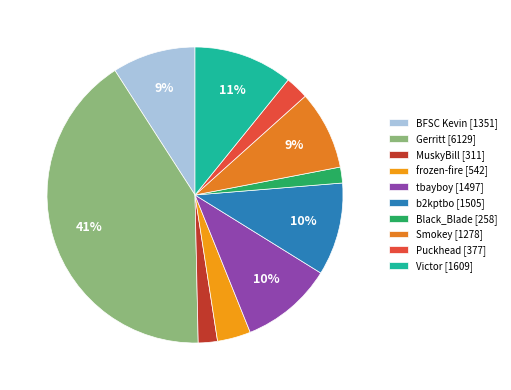

What is the largest slice in the pie chart?

Gerritt